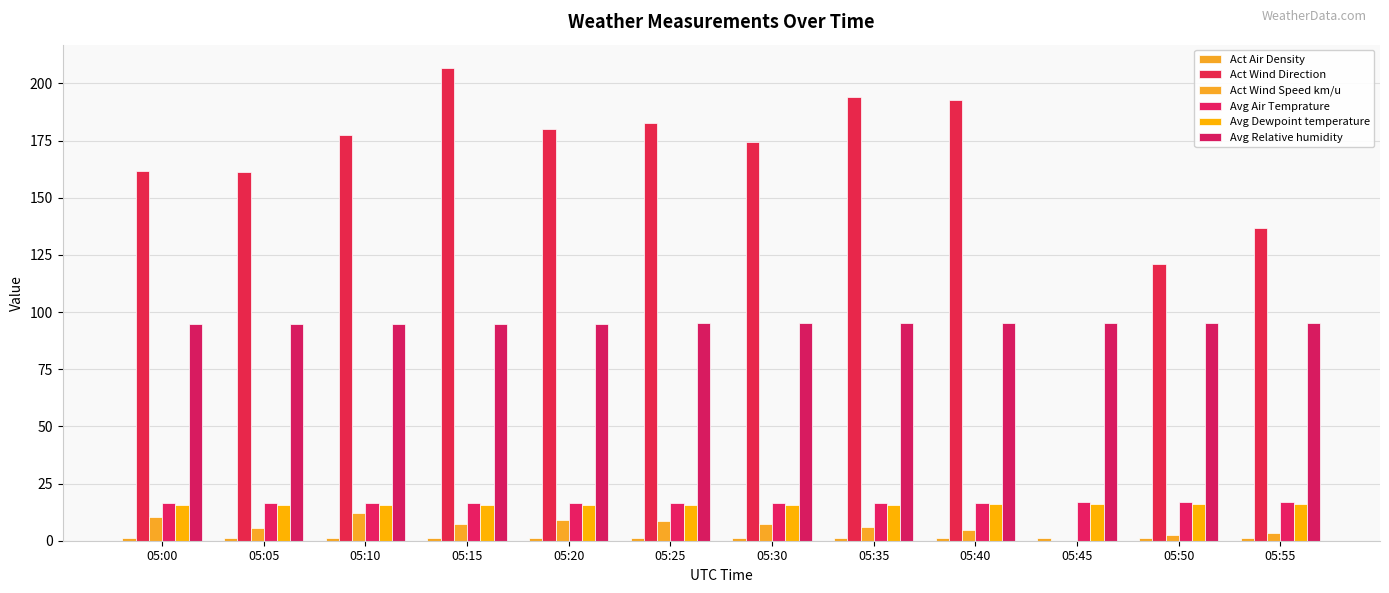

Reading left to right, transcribe all the data shown in this chart.

Act Air Density: 05:00=1.2	05:05=1.2	05:10=1.2	05:15=1.2	05:20=1.2	05:25=1.2	05:30=1.2	05:35=1.2	05:40=1.2	05:45=1.2	05:50=1.2	05:55=1.2
Act Wind Direction: 05:00=161.7	05:05=161.1	05:10=177.4	05:15=206.6	05:20=179.9	05:25=182.6	05:30=174.3	05:35=194.2	05:40=192.7	05:45=0.0	05:50=121.0	05:55=136.7
Act Wind Speed km/u: 05:00=10.5	05:05=5.4	05:10=12.0	05:15=7.3	05:20=9.0	05:25=8.5	05:30=7.3	05:35=6.0	05:40=4.6	05:45=0.0	05:50=2.7	05:55=3.4
Avg Air Temprature: 05:00=16.3	05:05=16.3	05:10=16.4	05:15=16.5	05:20=16.4	05:25=16.6	05:30=16.6	05:35=16.6	05:40=16.7	05:45=16.8	05:50=16.8	05:55=16.9
Avg Dewpoint temperature: 05:00=15.4	05:05=15.5	05:10=15.5	05:15=15.6	05:20=15.6	05:25=15.8	05:30=15.8	05:35=15.8	05:40=15.9	05:45=16.0	05:50=16.0	05:55=16.1
Avg Relative humidity: 05:00=94.6	05:05=94.7	05:10=94.8	05:15=94.9	05:20=94.9	05:25=95.0	05:30=95.1	05:35=95.1	05:40=95.2	05:45=95.2	05:50=95.2	05:55=95.2